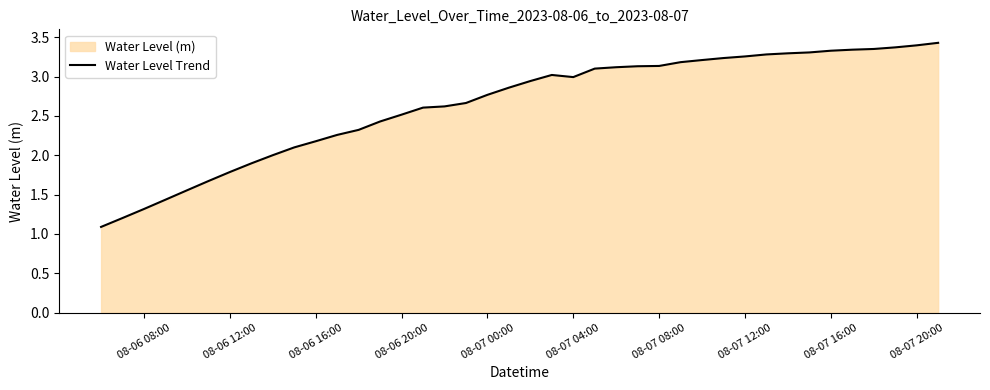

What is the smallest value displayed?

1.1